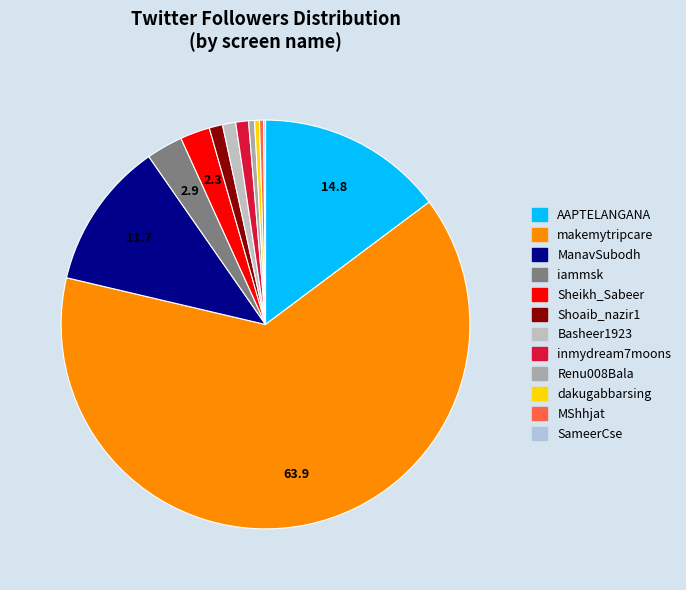

How many segments does this pie chart have?

12